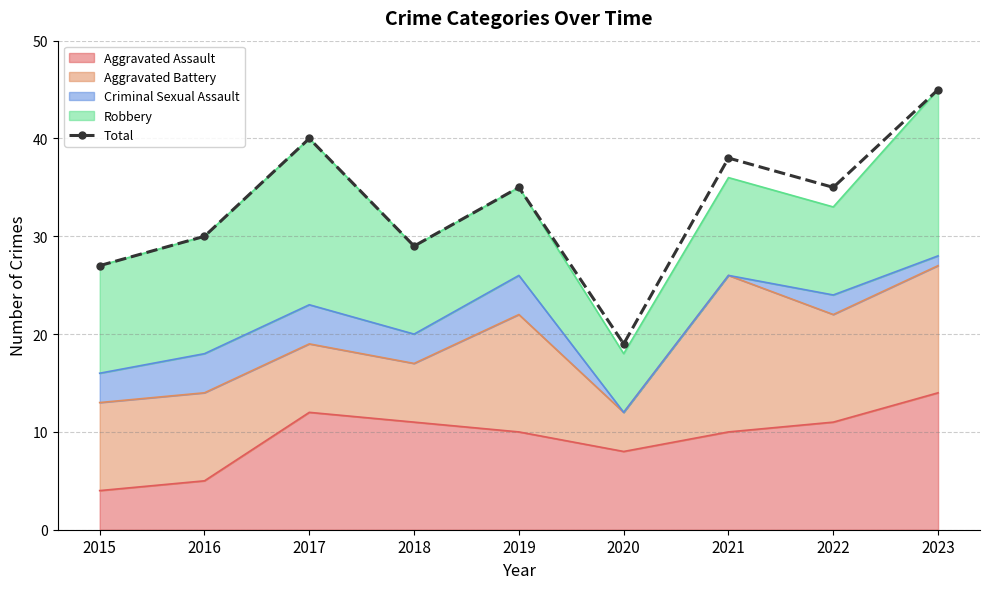

Which label corresponds to the smallest value in the chart?

2020